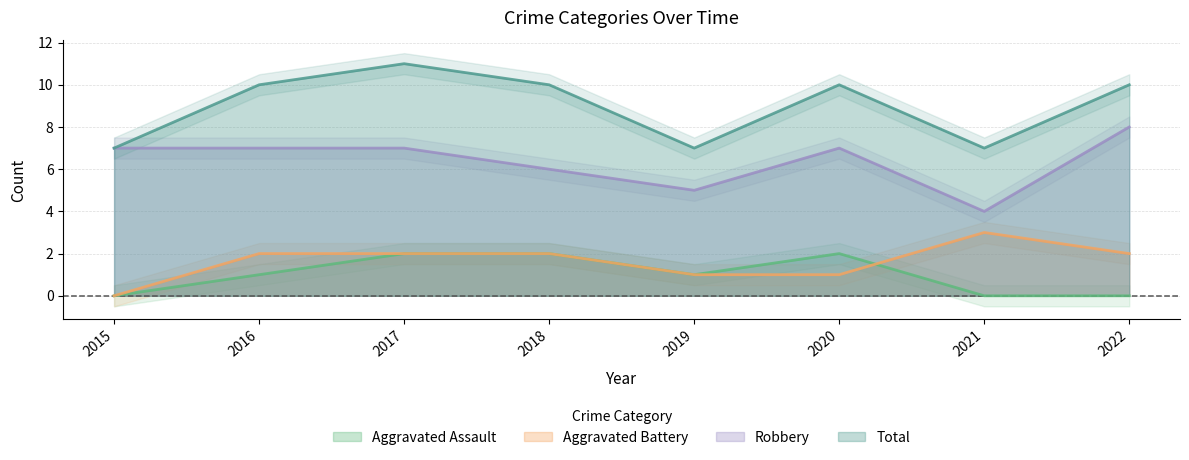

How many data points does each series have?

8